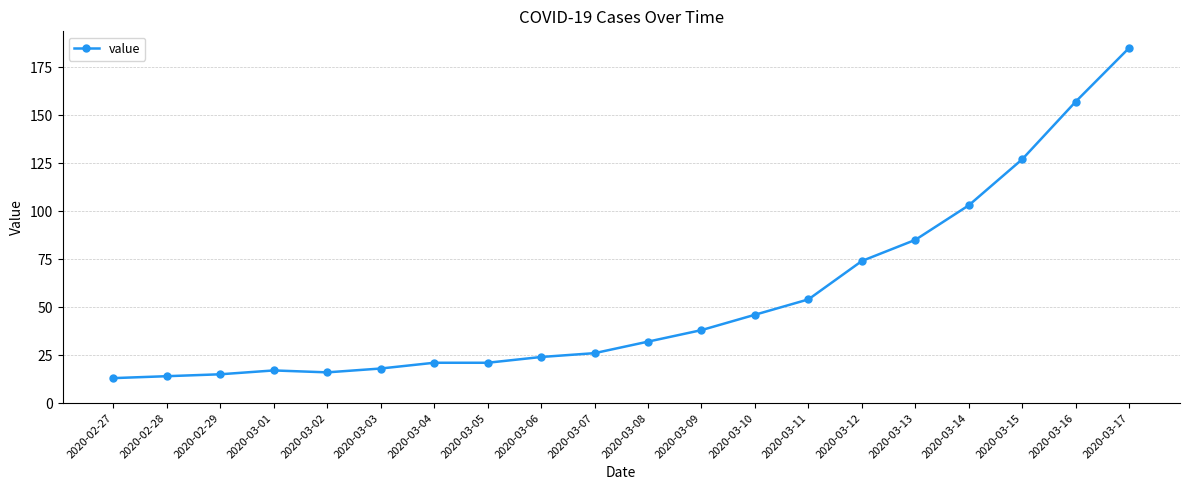

What position from the right is 2020-03-14?

4